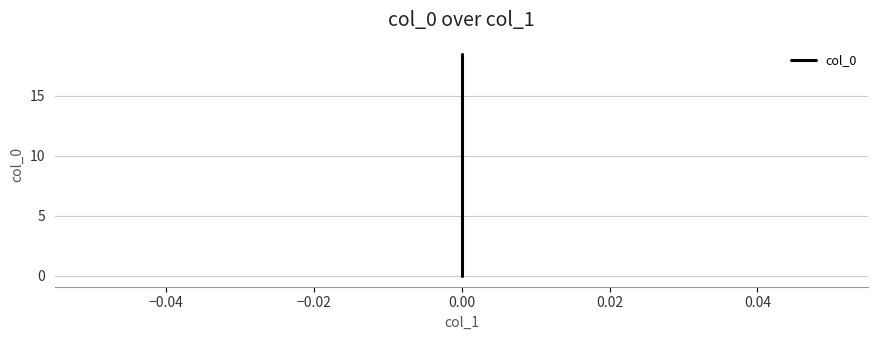

What is the label of the 2nd point from the right?

9